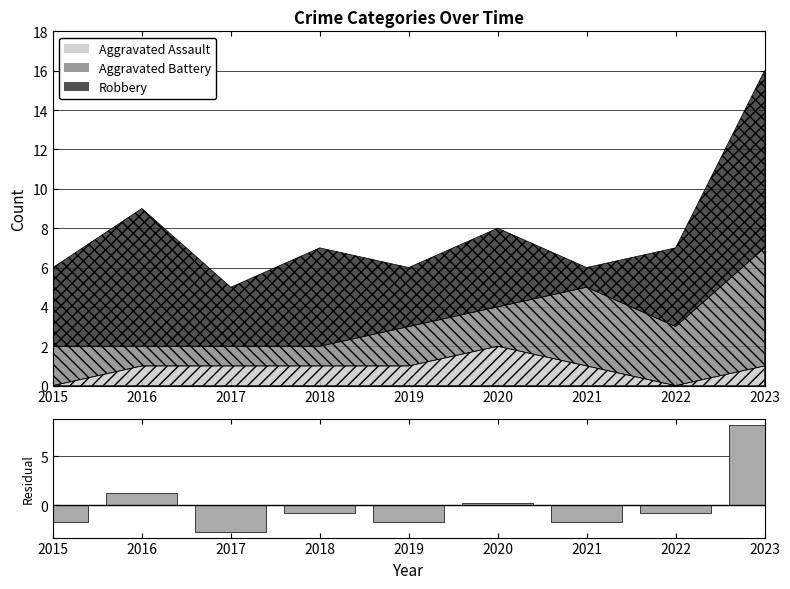

The value at 2023 is 8.2. True or false?

True